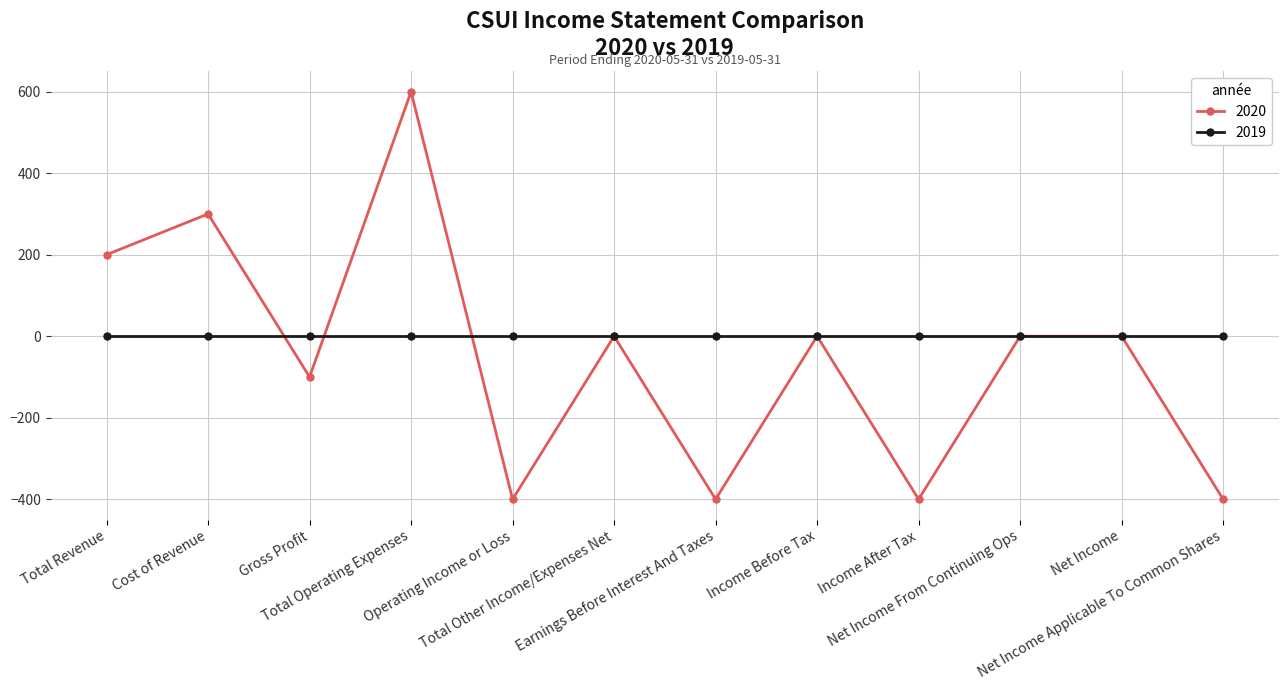

Does the chart have visible grid lines?

Yes